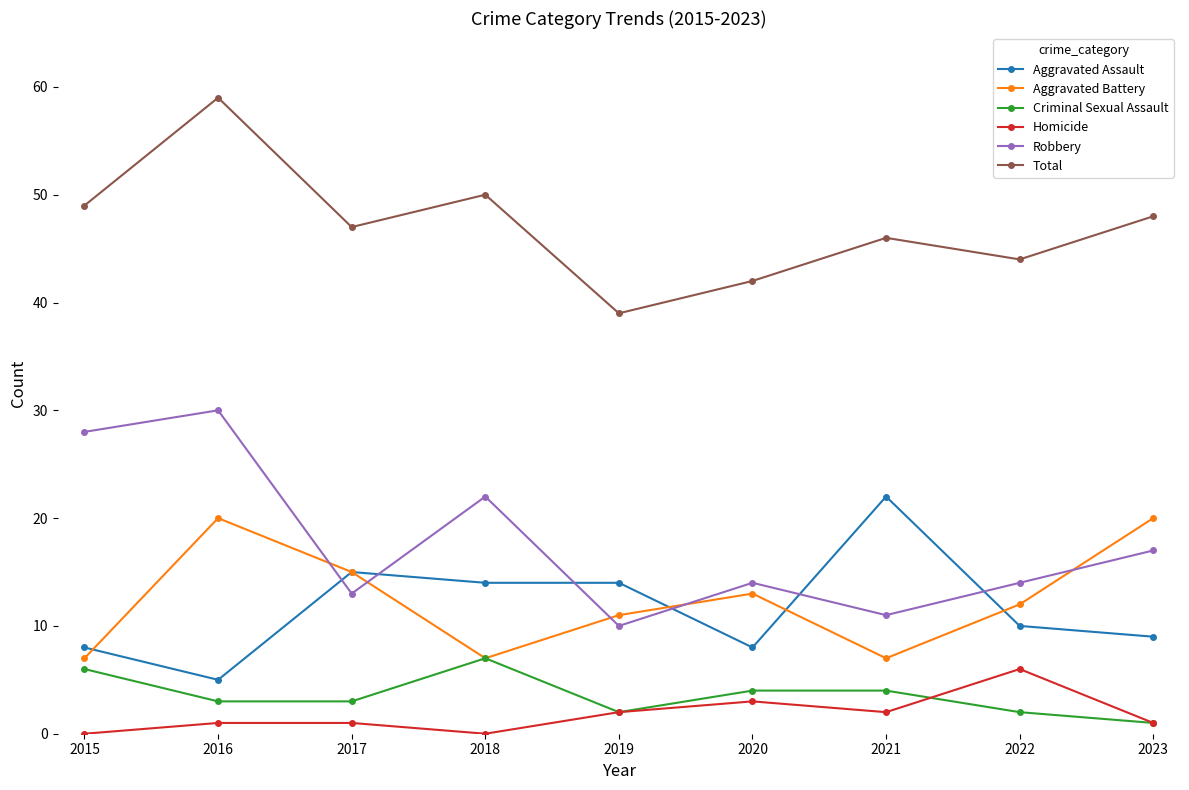

What is the maximum value for Aggravated Battery?

20